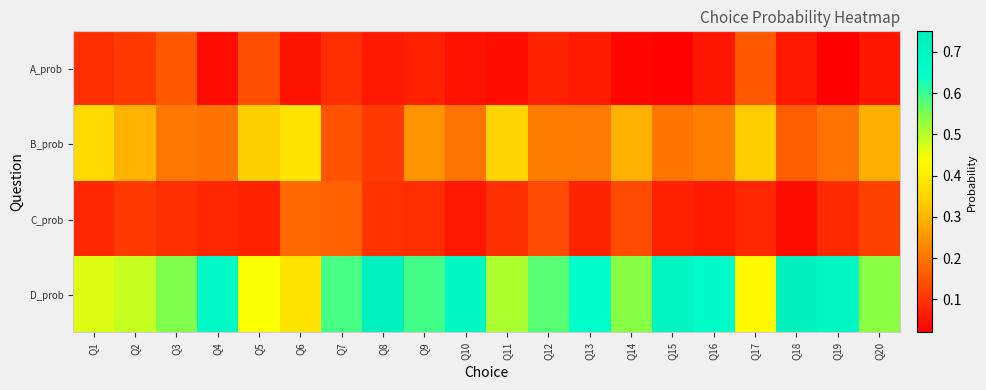

List the series in order of their peak value, highest first.

D_prob, B_prob, C_prob, A_prob